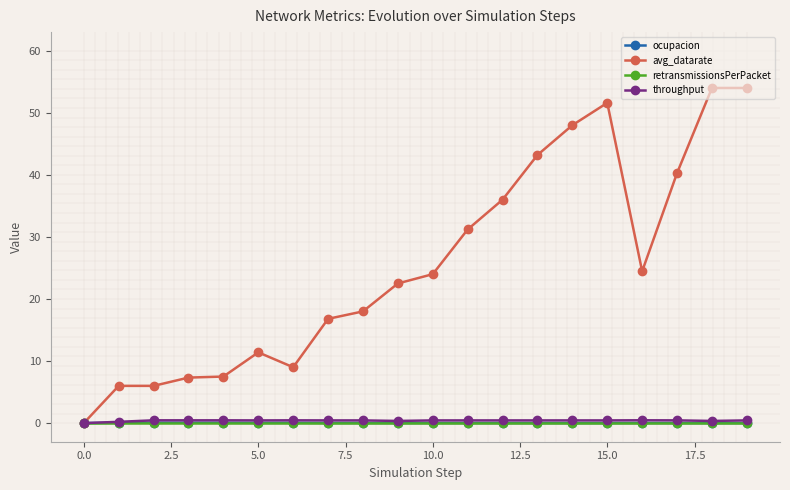

True or false: ocupacion has more than 2 interior local peaks.

True